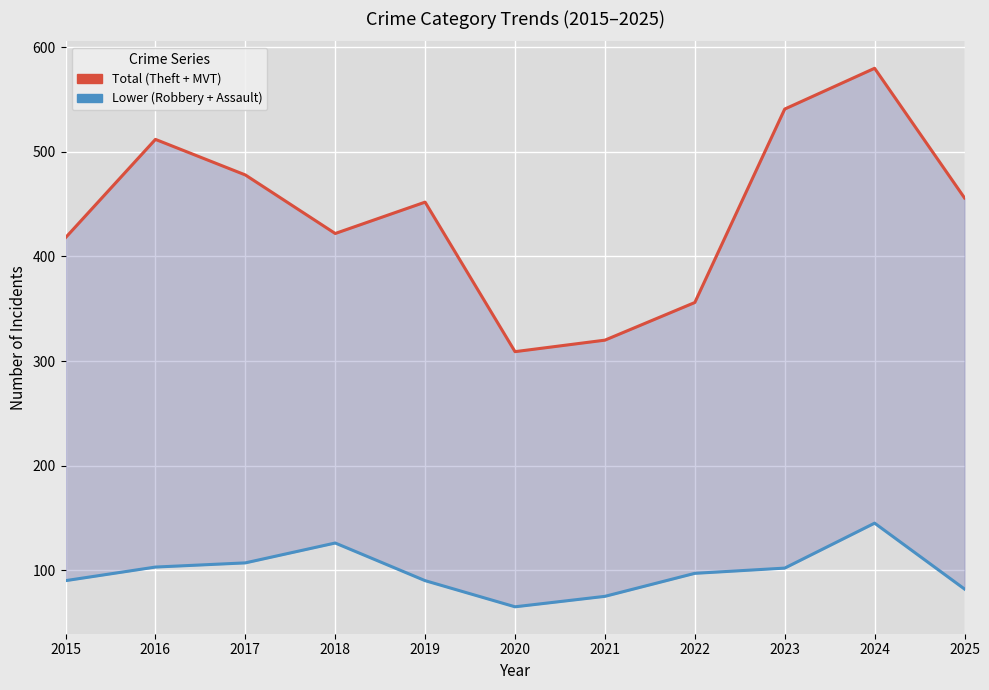

What is the average value of the Lower (Robbery + Assault) series?

98